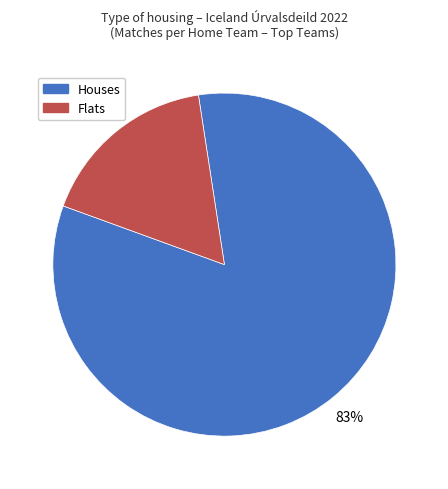

Is there any slice that represents more than half of the pie?

Yes